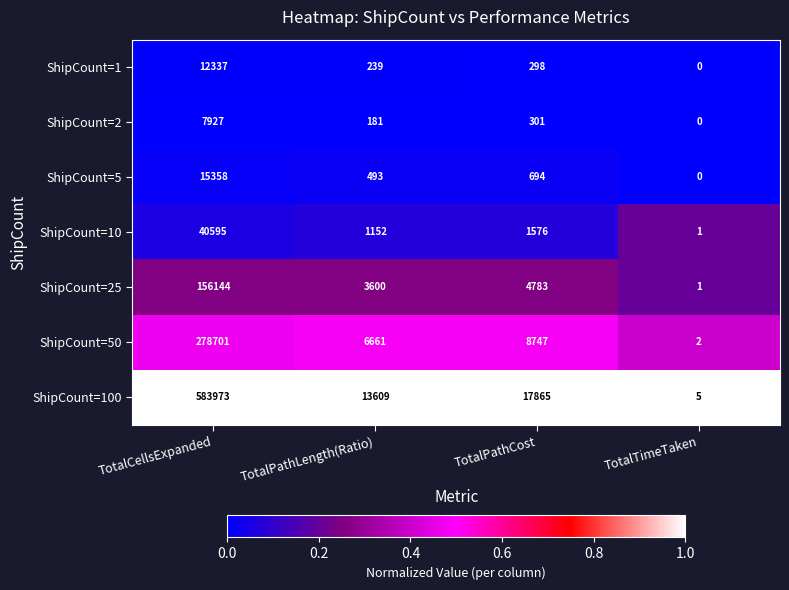

What is the spread (max minus min) of values at TotalCellsExpanded?

576046